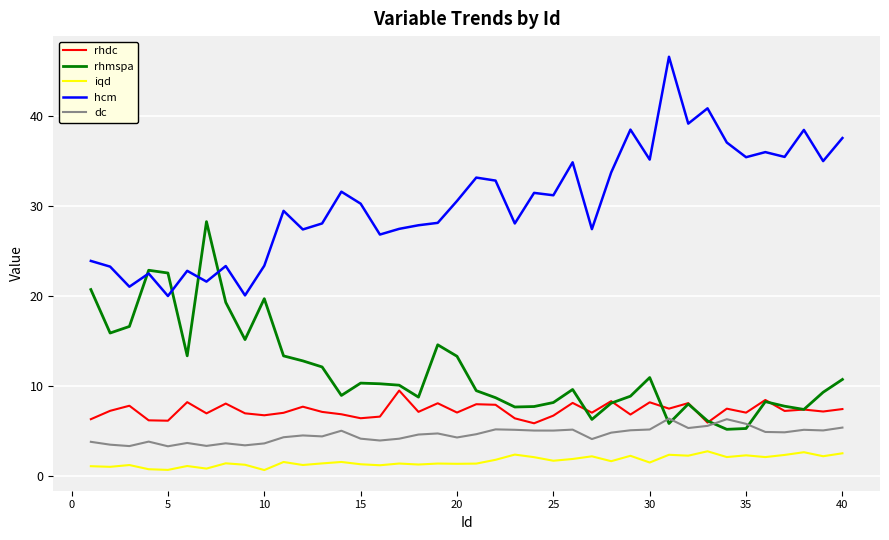

What is the maximum value for rhmspa?

28.2